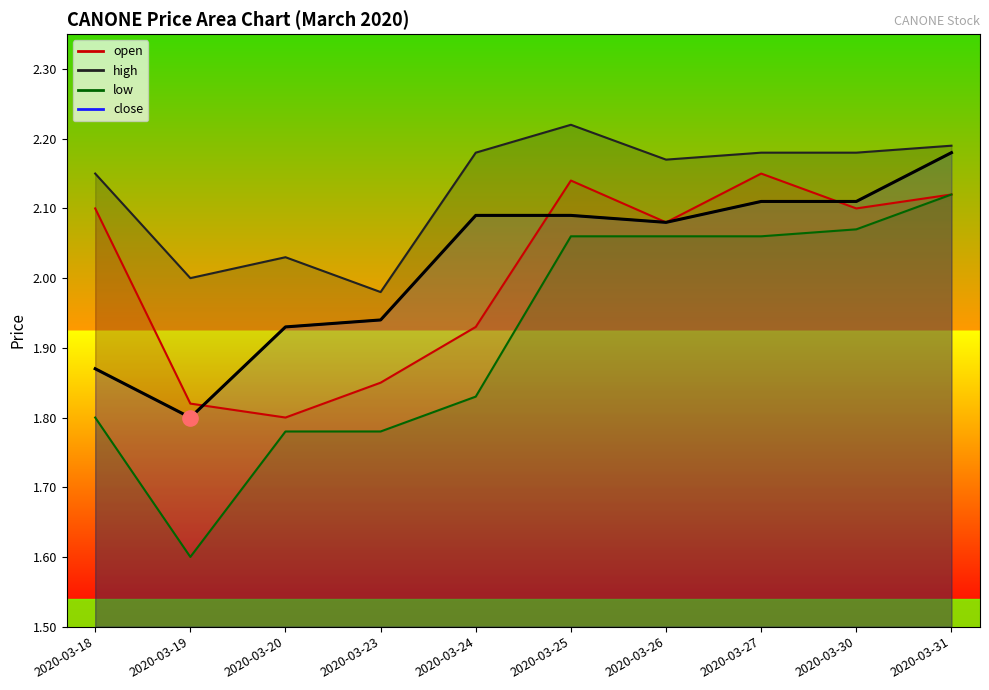

Rank the series at 2020-03-19 from lowest to highest value.

low, close, open, high